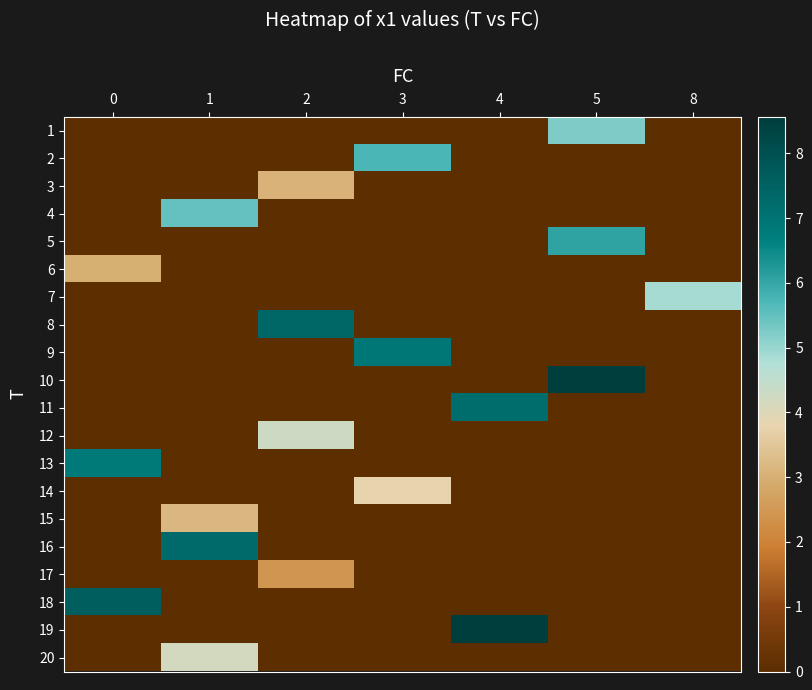

At which category is the sum across all series the highest?

1